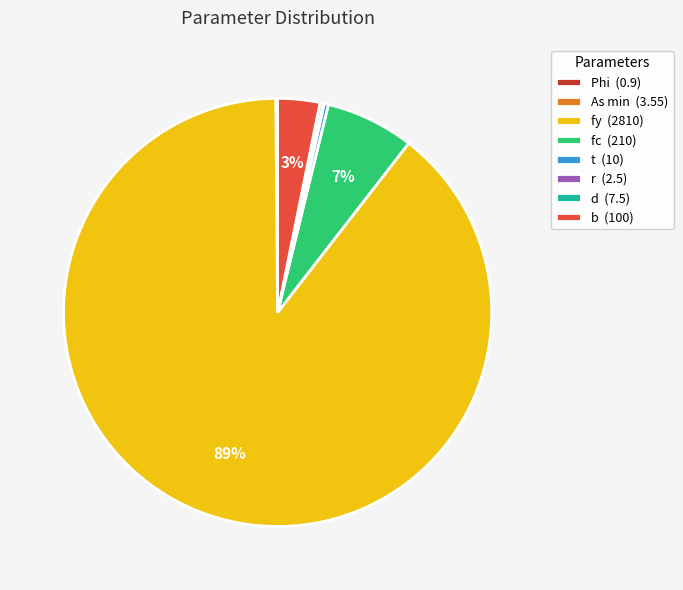

Rank the categories by value from lowest to highest.

Phi, r, As min, d, t, b, fc, fy